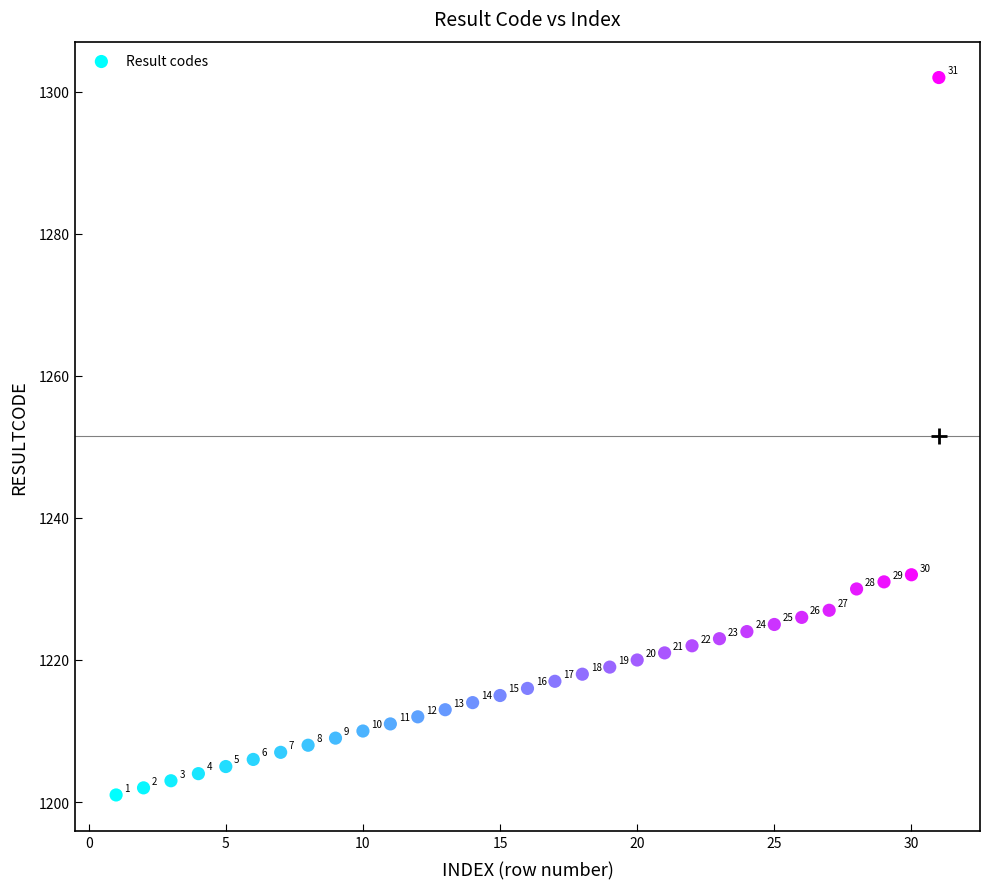

What is the range of Y values (max minus min)?

101